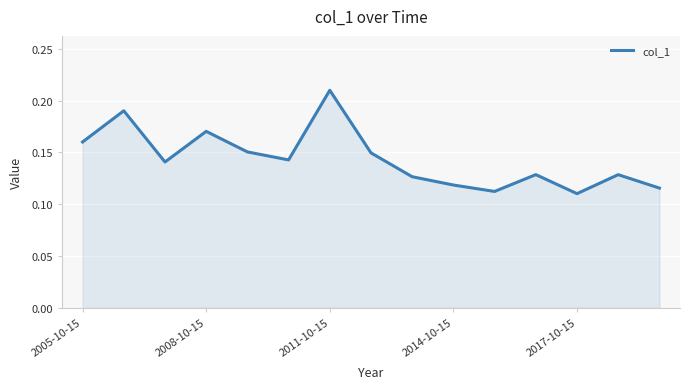

At which label is the value closest to 0?

2017-10-15